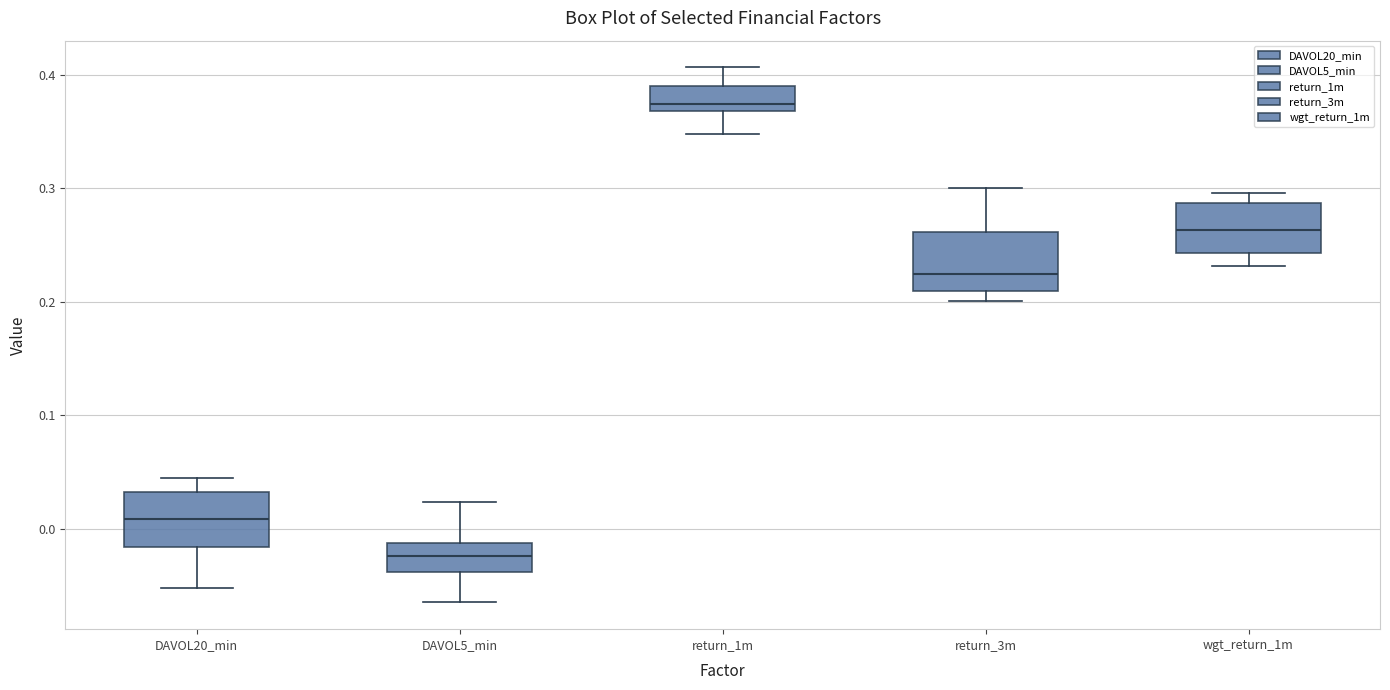

Where is the lower edge of the box for return_3m on the y-axis? The values are not printed on the chart, so give them approximately, as read against the axis.

0.21